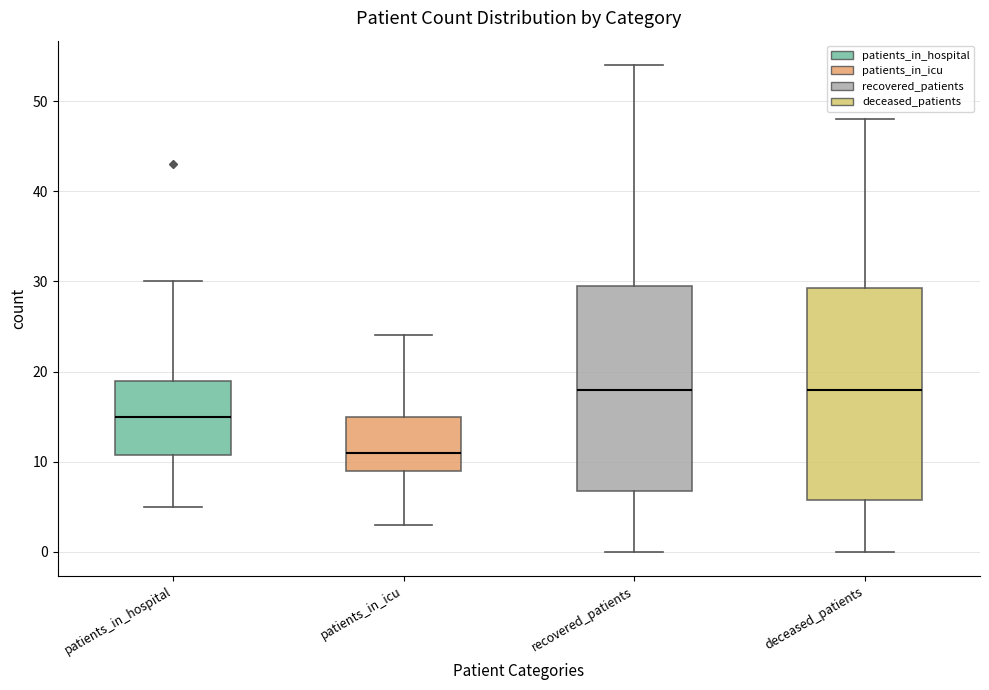

Where does the median line of the box for deceased_patients sit on the y-axis? The values are not printed on the chart, so give them approximately, as read against the axis.

18